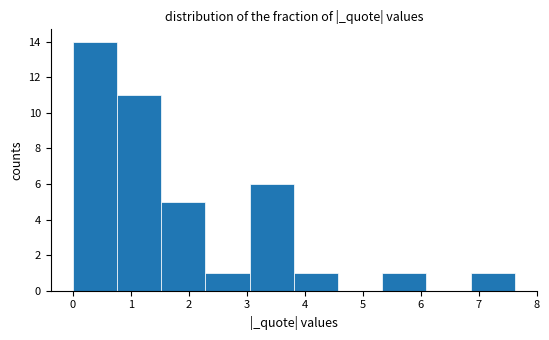

What is the height of the bar covering 0.8 to 1.5 on the x-axis? Neither the bar edges nor the heights are printed on the chart, so give them approximately, as read against the axes.

11